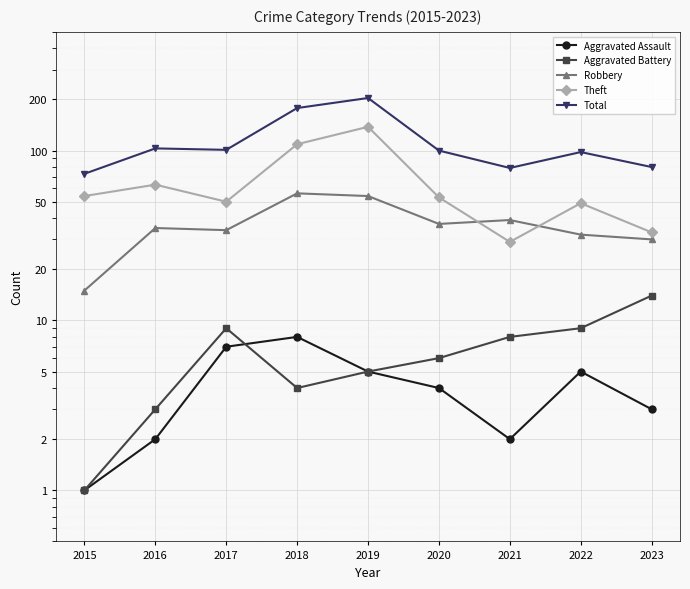

True or false: Aggravated Assault and Robbery cross at least once.

False